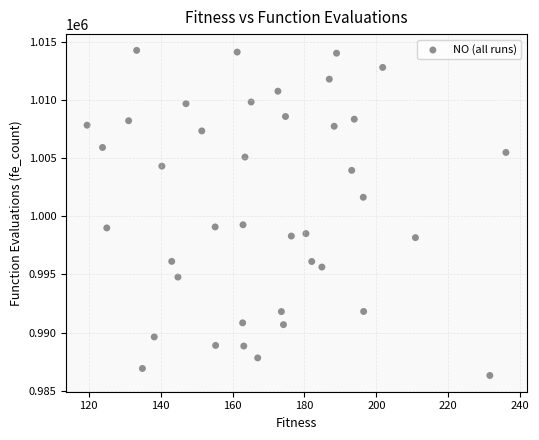

What is the range of Y values (max minus min)?

27954.6